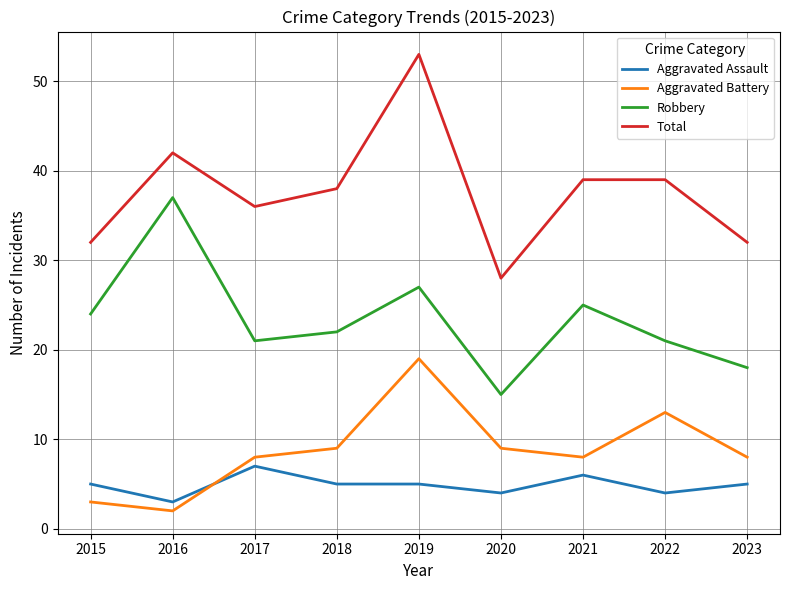

True or false: Robbery and Aggravated Assault cross at least once.

False